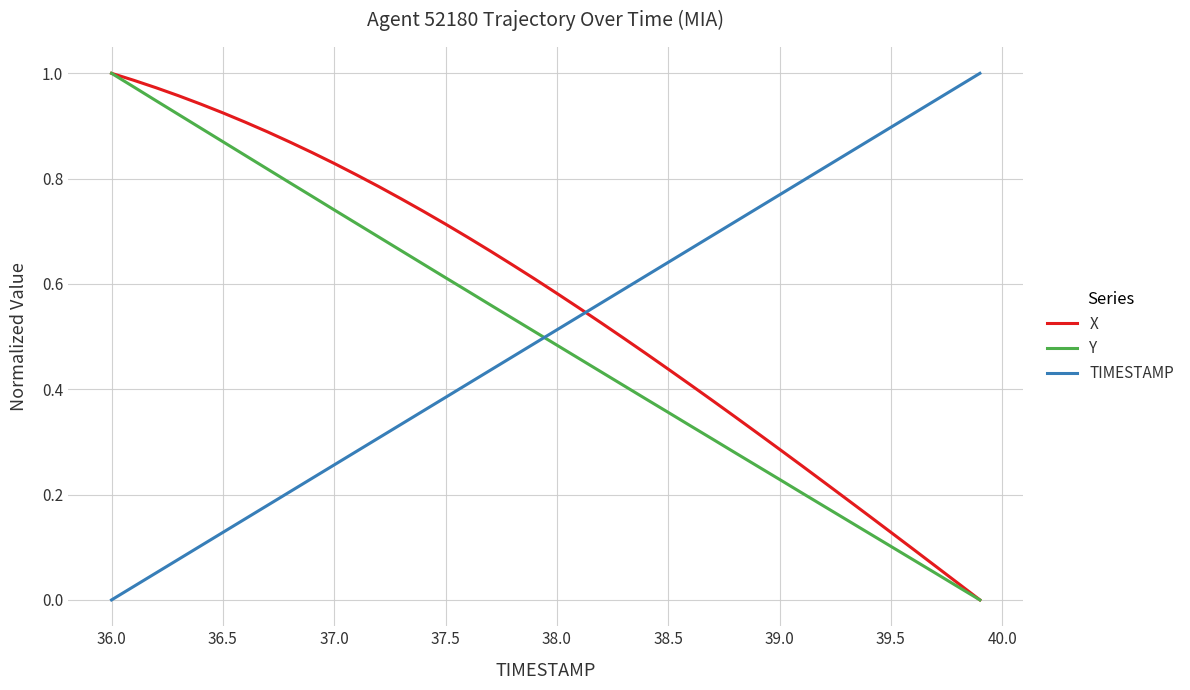

Which series ends up on top after the final intersection of TIMESTAMP and Y?

TIMESTAMP